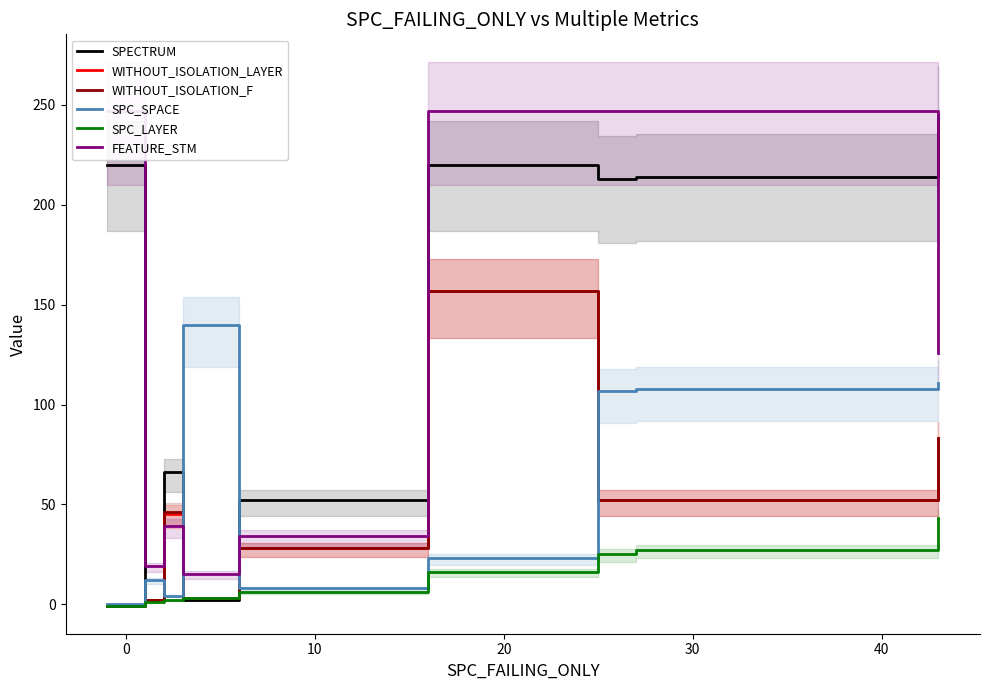

What is the difference between the maximum and second lowest values in the SPC_LAYER series?

42